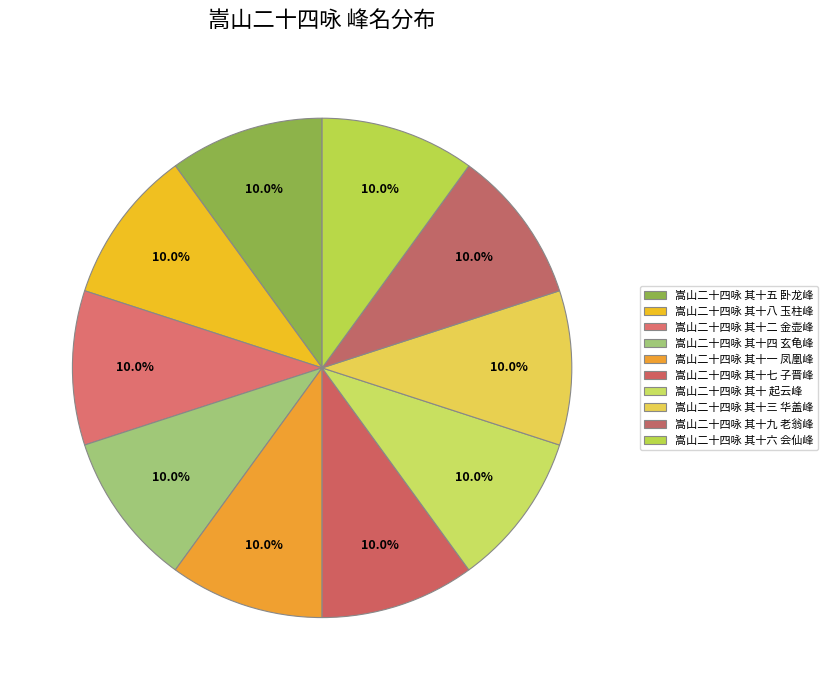

What percentage do 嵩山二十四咏 其十四 玄龟峰 and 嵩山二十四咏 其十三 华盖峰 together represent?

20.0%